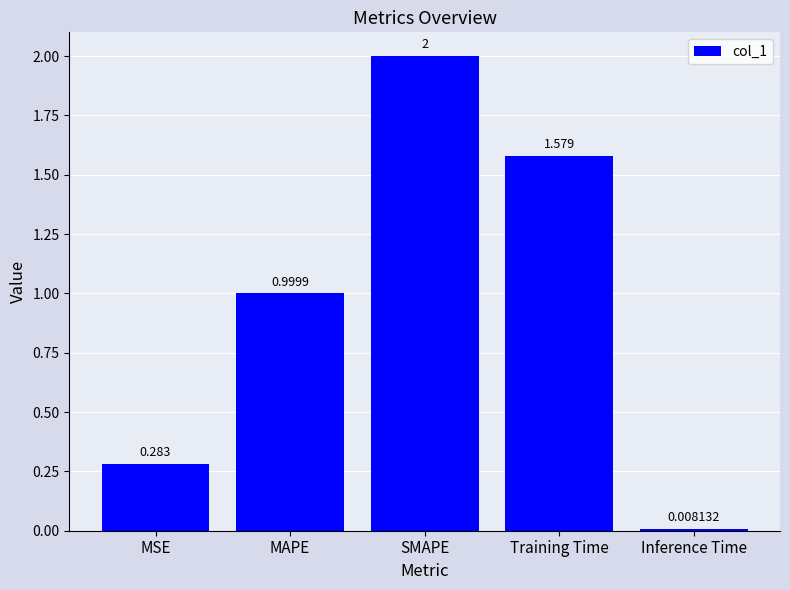

How many bars are there in total?

5